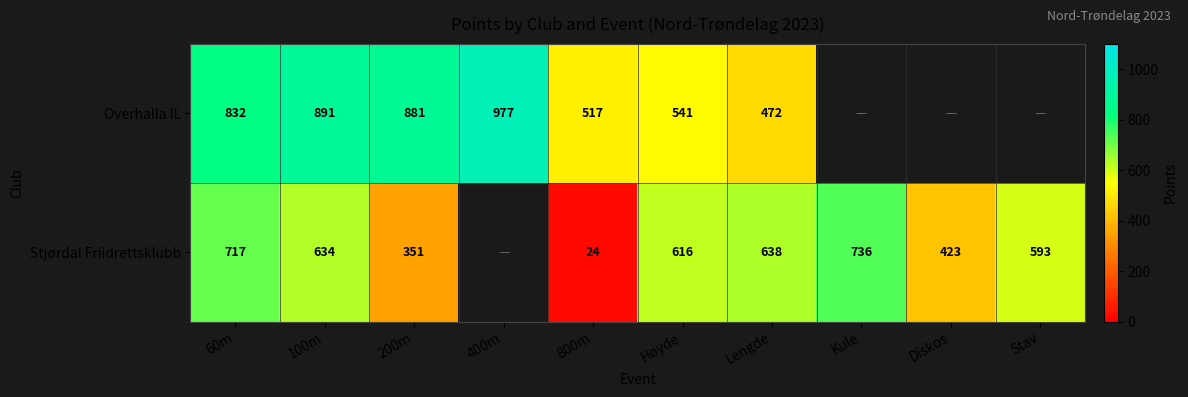

What is the difference between the highest and lowest values at 200m?

530